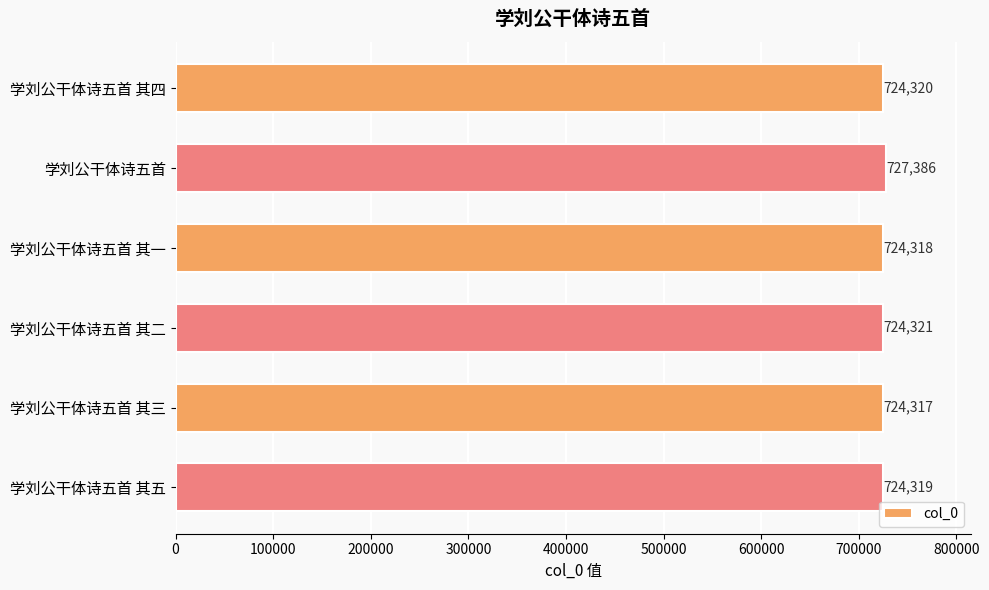

At which label is the value closest to 725851?

学刘公干体诗五首 其二